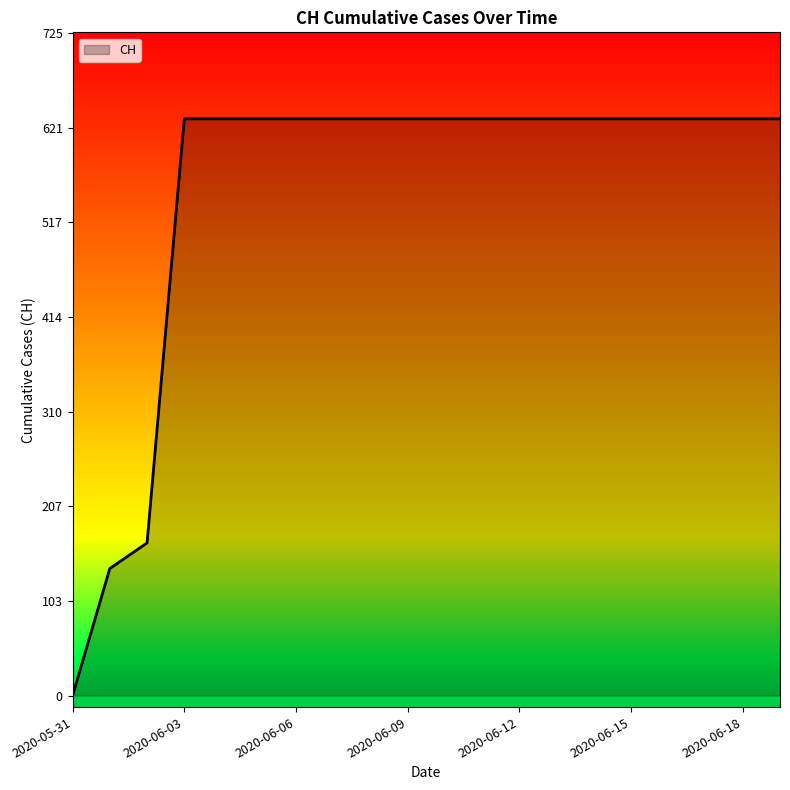

Reading right to left, extract all data points from this chart.

631	631	631	631	631	631	631	631	631	631	631	631	631	631	631	631	631	167	139	0